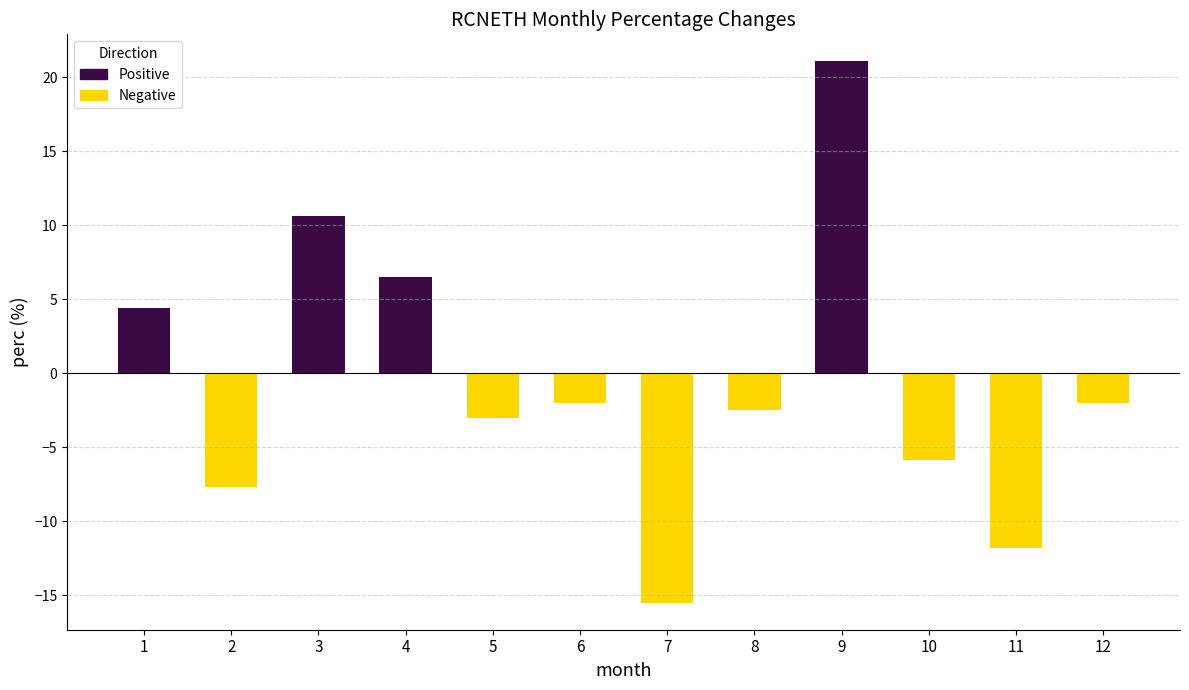

Are the bars horizontal?

No